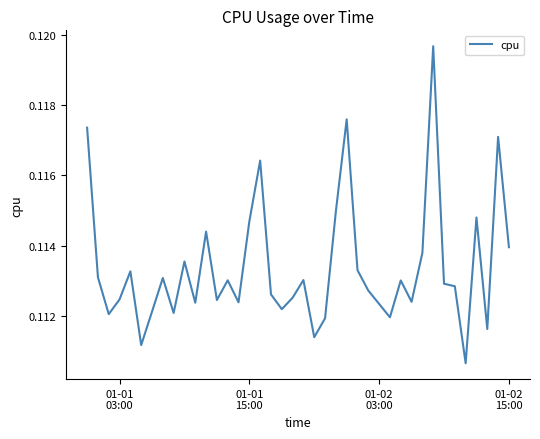

How many lines are shown in the chart?

1